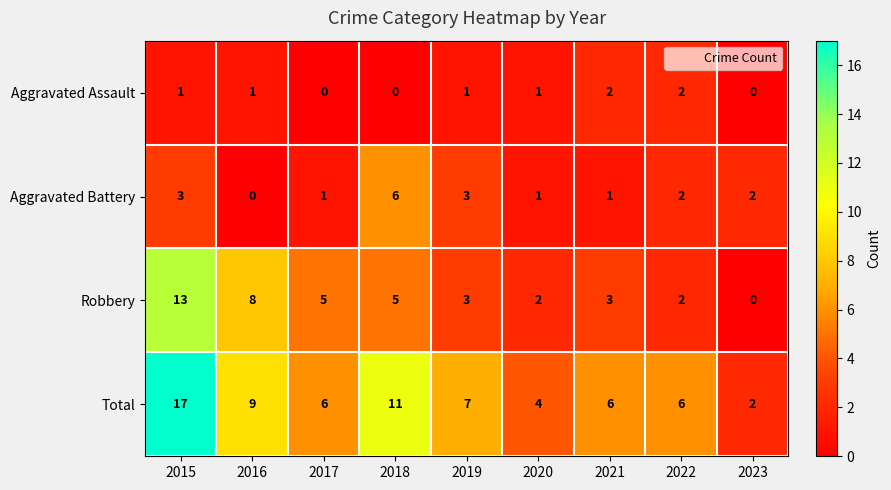

At which label does Total reach its peak?

2015